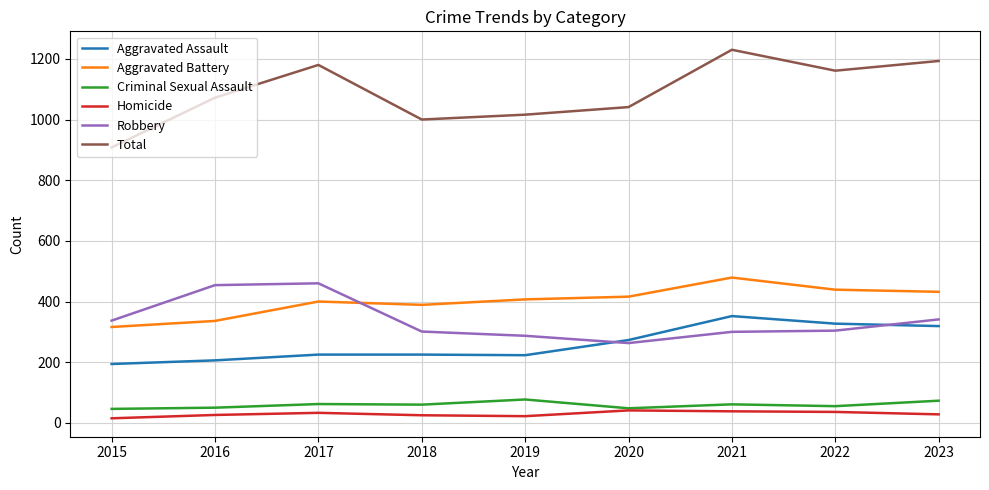

What is the difference between the highest and lowest values at 2021?

1192